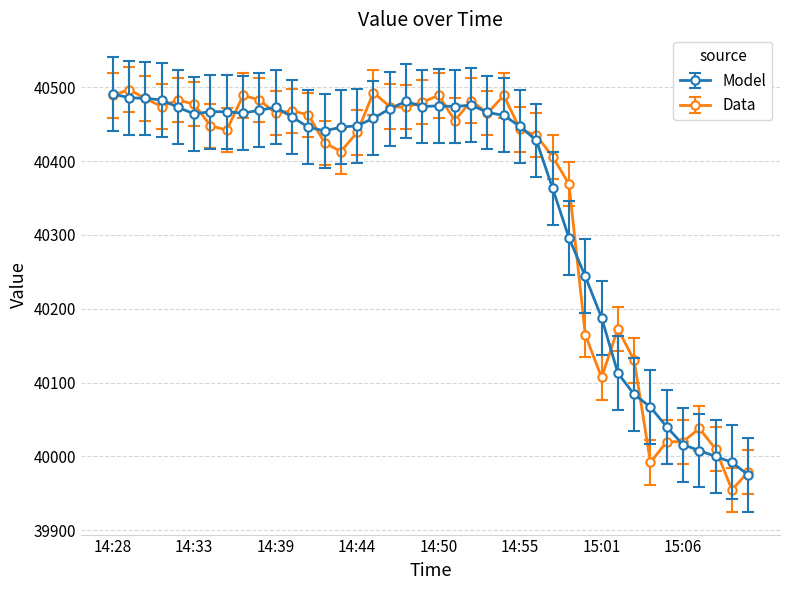

How many data points in Model are less than 40460?

20